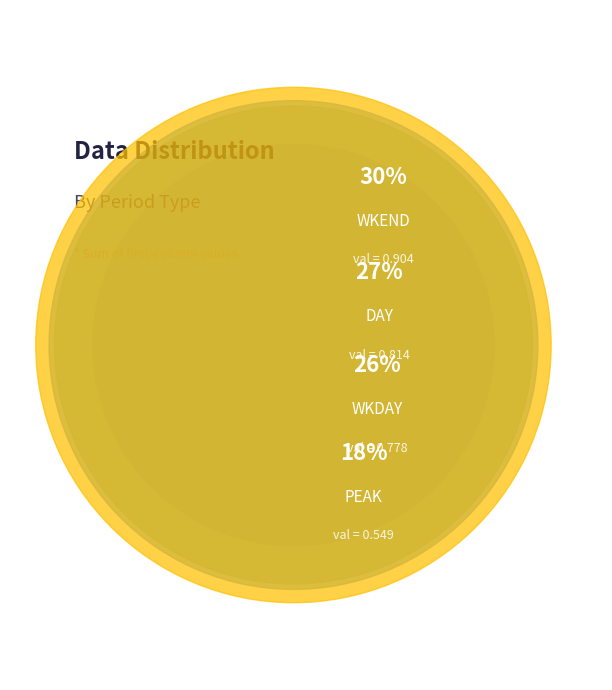

Do PEAK and WKDAY together represent more than half of the pie?

No